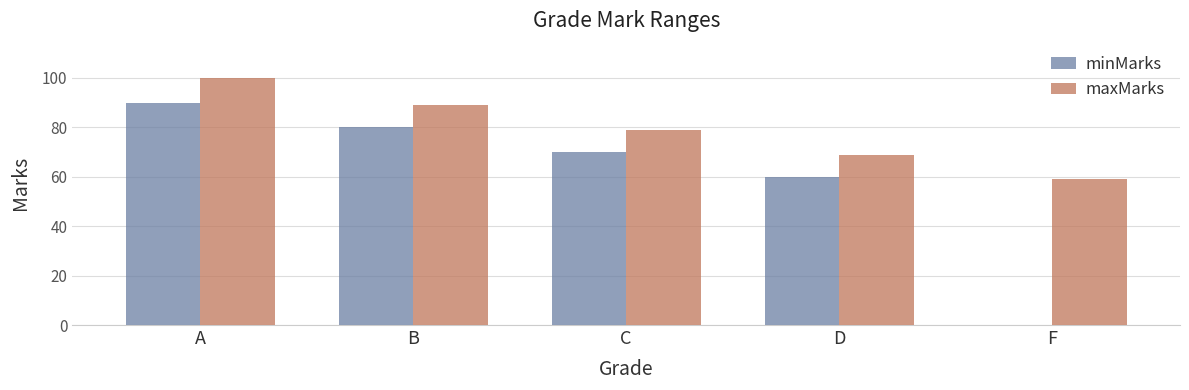

What is the sum of the minMarks values at B and F?

80